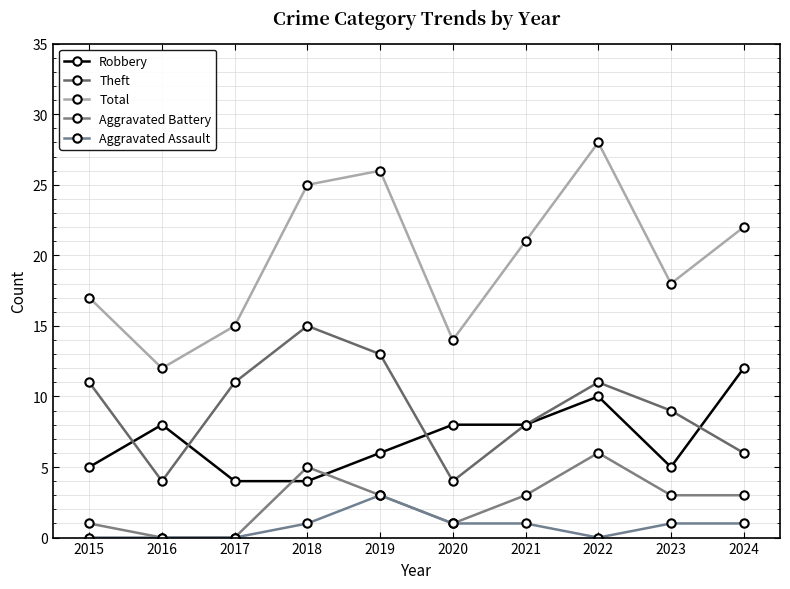

How many data points in Robbery are less than 8?

5